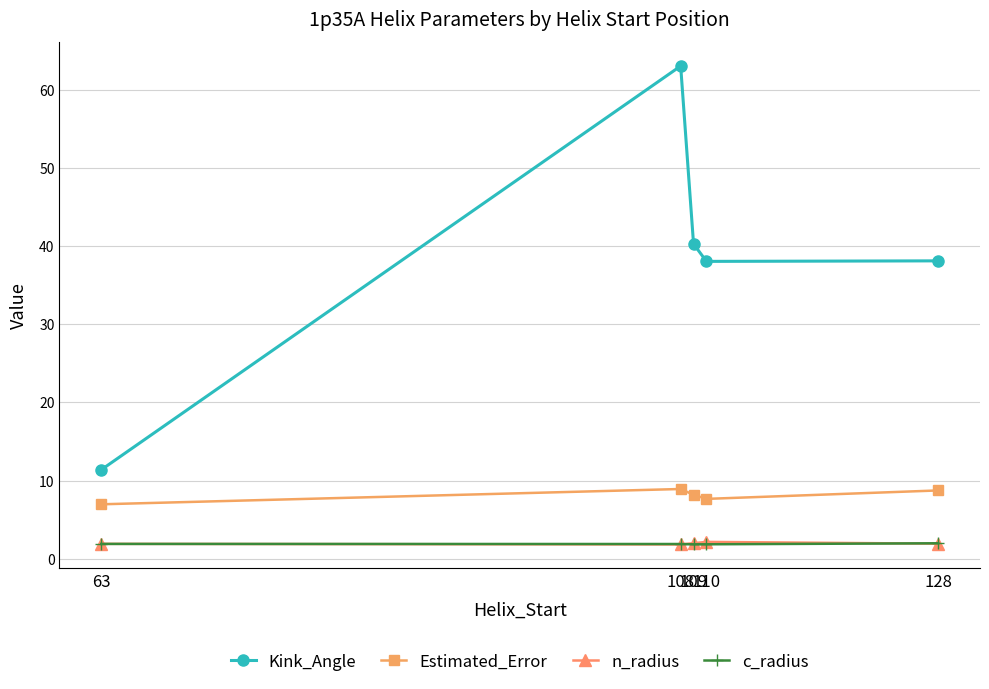

At how many categories does at least one series exceed 54?

1